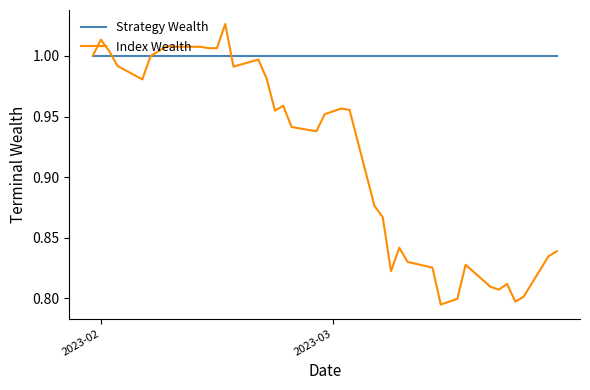

Which series has the largest total across all categories?

Strategy Wealth